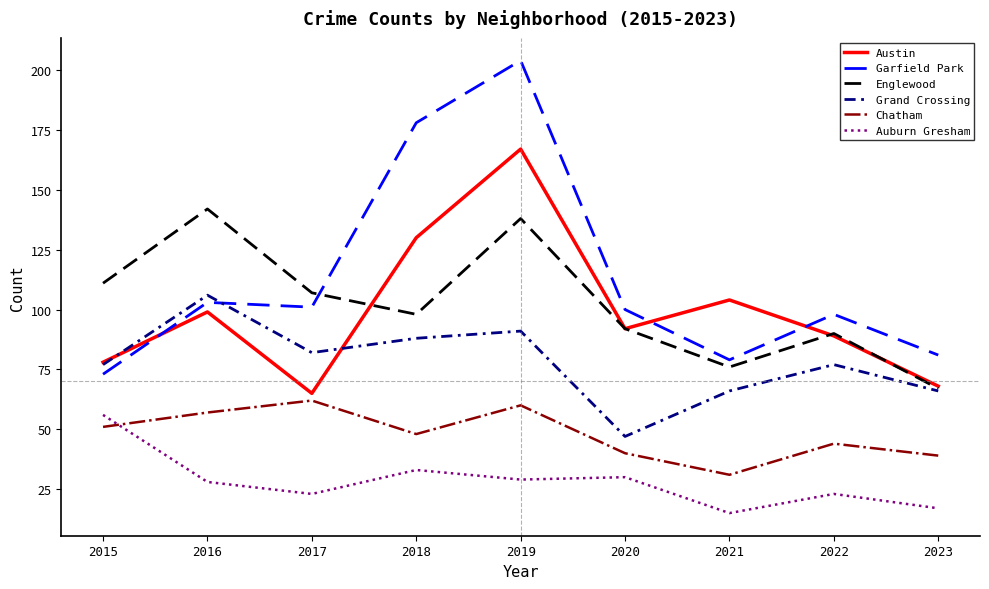

How many lines are shown in the chart?

6